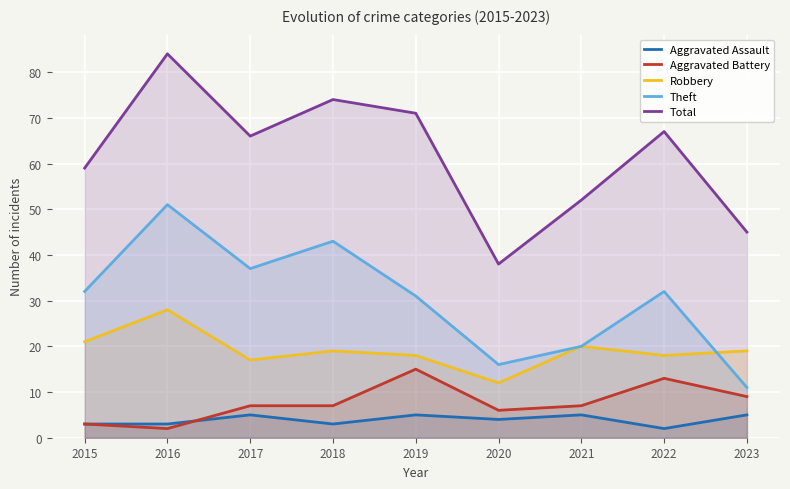

How many series are shown in this chart?

5